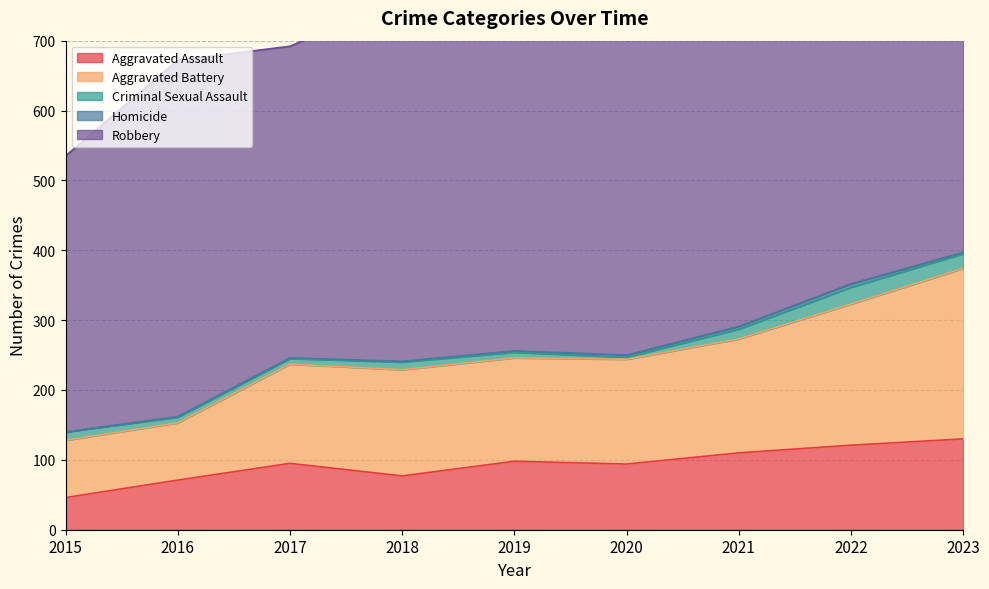

At which category does the chart reach its minimum across all series?

2015